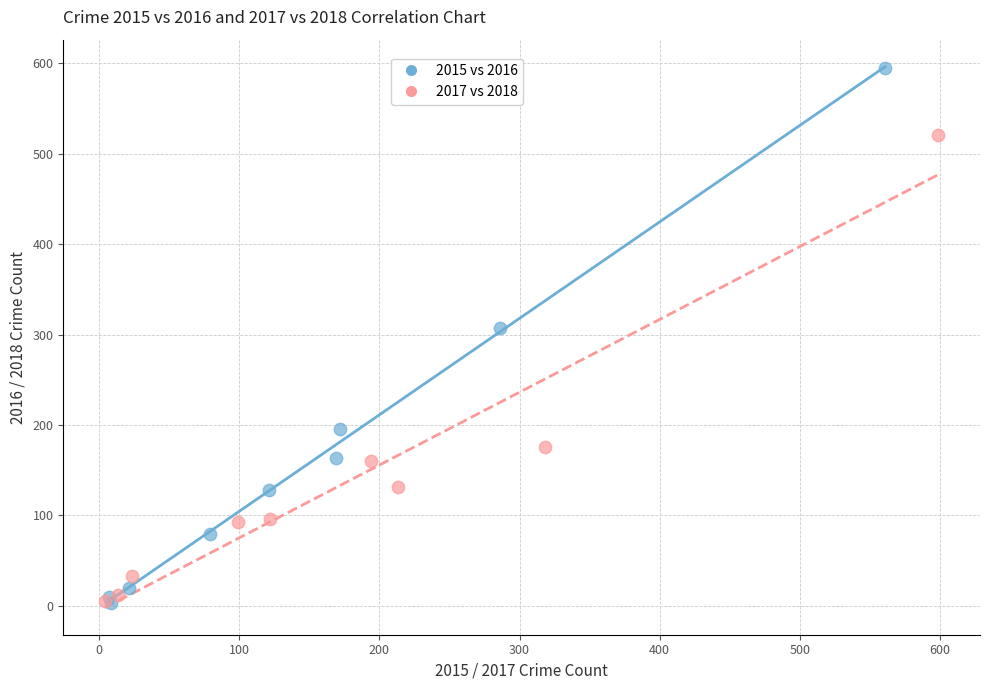

Which series reaches the maximum Y coordinate?

2015 vs 2016